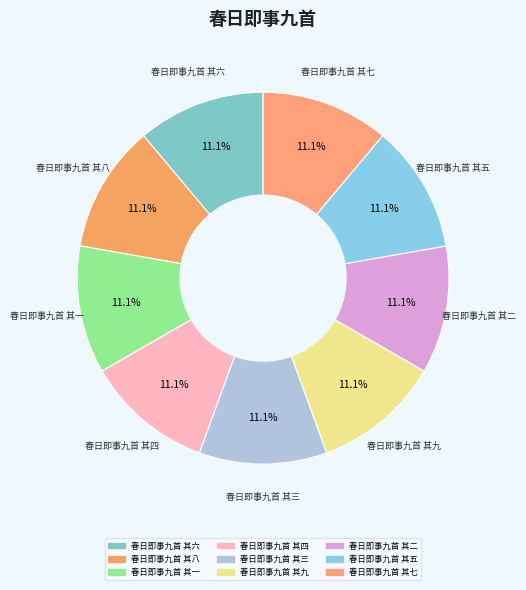

To the nearest percent, what portion does 春日即事九首 其九 represent?

11%